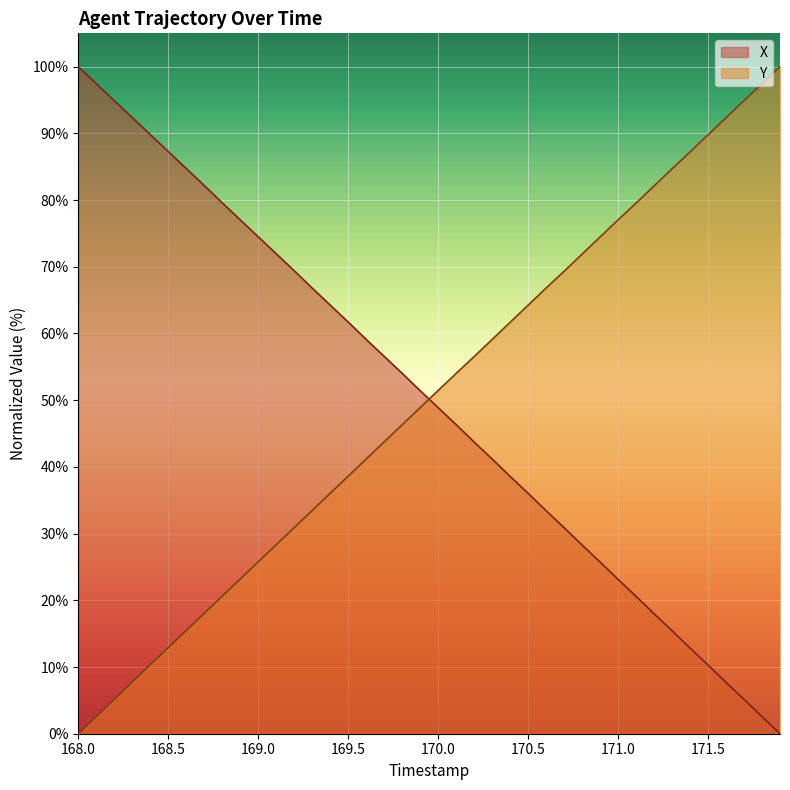

The value of Y at 168.6 is 21.0. True or false?

False